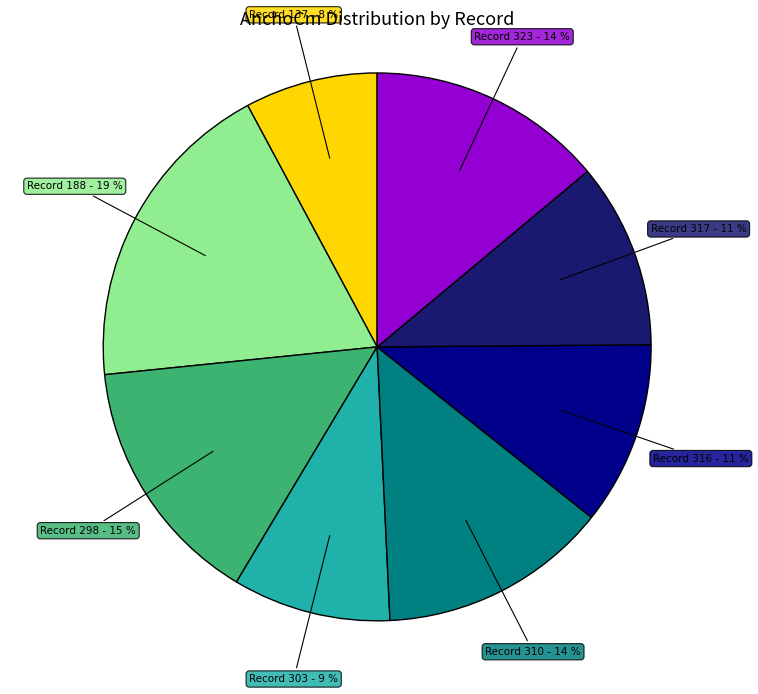

To the nearest percent, what is the difference between the largest and smallest slice percentages?

11%